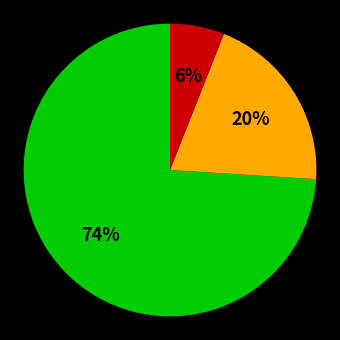

To the nearest percent, what is the average slice percentage?

33%